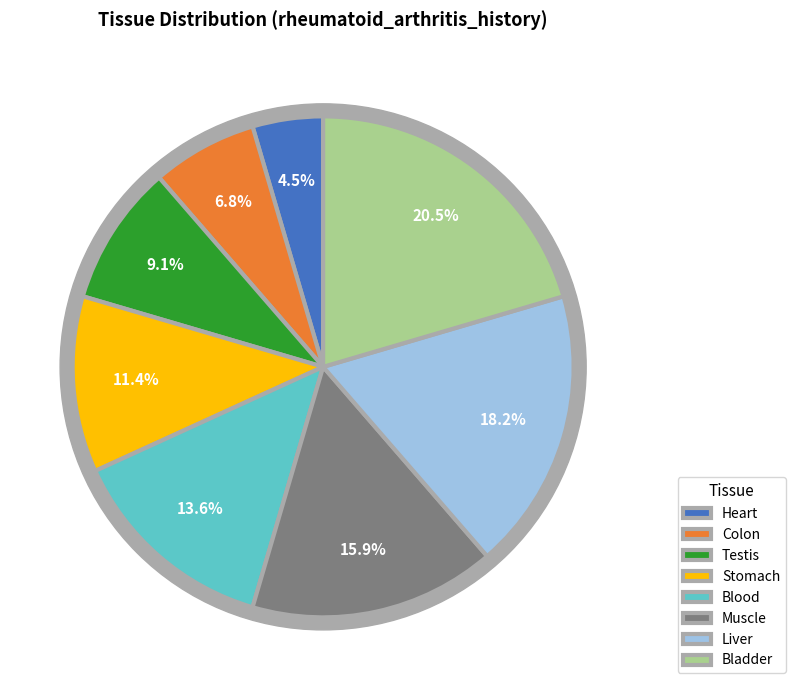

Is there a majority slice in this chart?

No